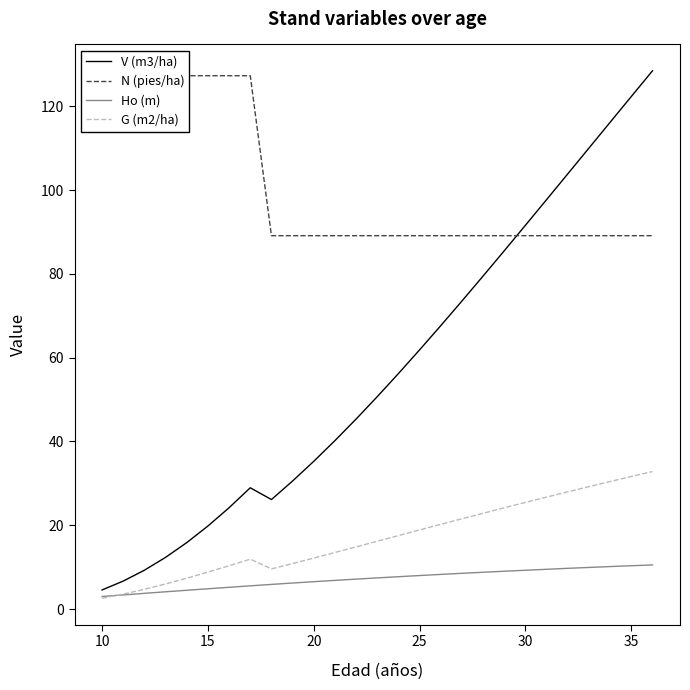

Does the chart have visible grid lines?

No